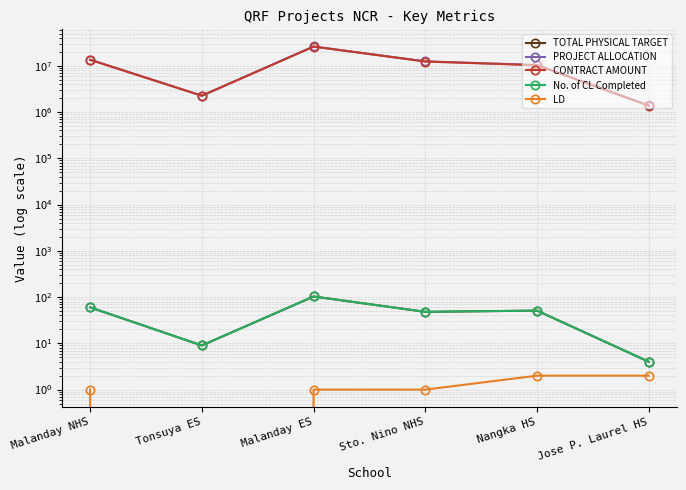

Reading left to right, list all the values displayed in this chart.

TOTAL PHYSICAL TARGET: Malanday NHS=60.0	Tonsuya ES=9.0	Malanday ES=103.0	Sto. Nino NHS=48.0	Nangka HS=51.0	Jose P. Laurel HS=4.0
PROJECT ALLOCATION: Malanday NHS=13562619.9	Tonsuya ES=2263841.5	Malanday ES=26196823.2	Sto. Nino NHS=12499062.2	Nangka HS=10415199.9	Jose P. Laurel HS=1400000.0
CONTRACT AMOUNT: Malanday NHS=13517578.7	Tonsuya ES=2252902.4	Malanday ES=26027440.5	Sto. Nino NHS=12394039.4	Nangka HS=10311102.1	Jose P. Laurel HS=1366297.6
No. of CL Completed: Malanday NHS=60.0	Tonsuya ES=9.0	Malanday ES=103.0	Sto. Nino NHS=48.0	Nangka HS=51.0	Jose P. Laurel HS=4.0
LD: Malanday NHS=1.0	Tonsuya ES=0.0	Malanday ES=1.0	Sto. Nino NHS=1.0	Nangka HS=2.0	Jose P. Laurel HS=2.0